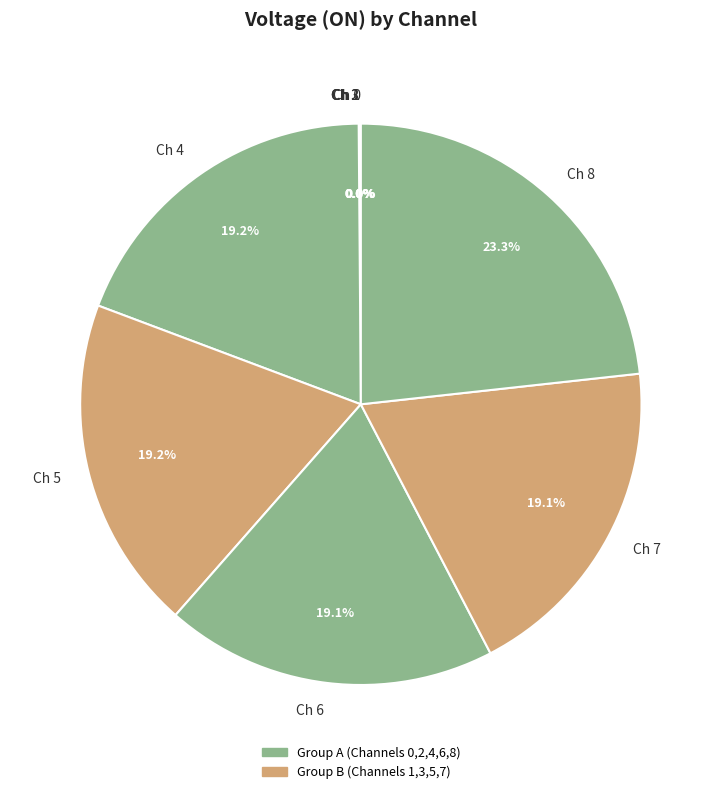

Does any single category account for the majority?

No